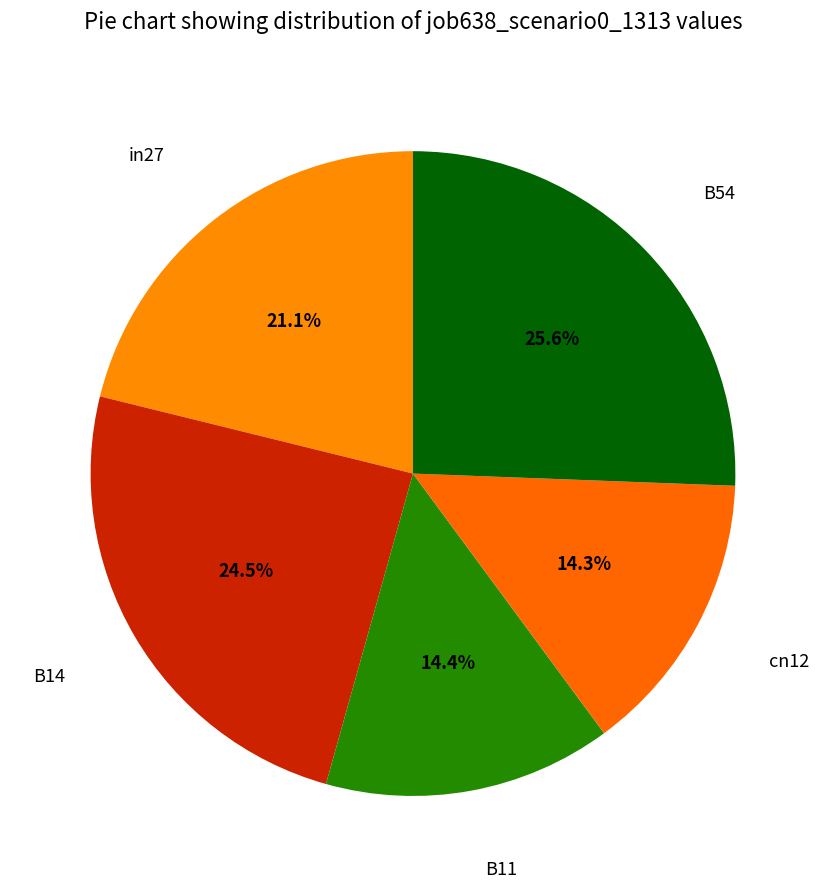

Which slice is the largest?

B54